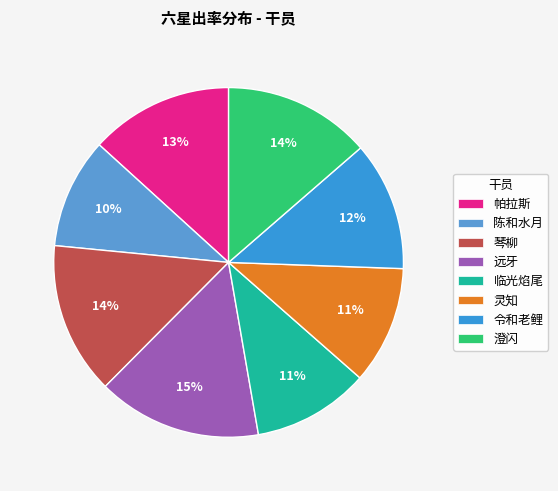

True or false: 灵知 accounts for 11% of the total.

True